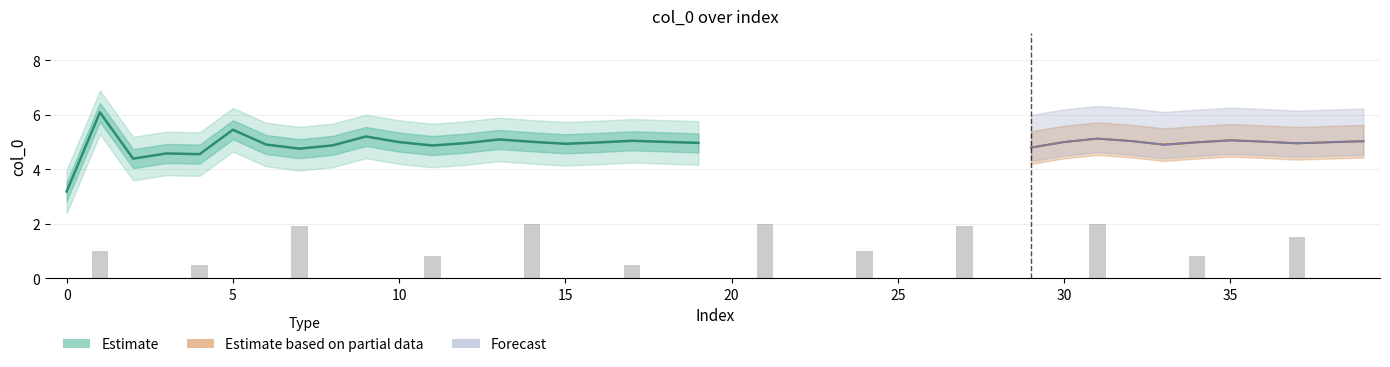

What is the sum of all values?

200.0